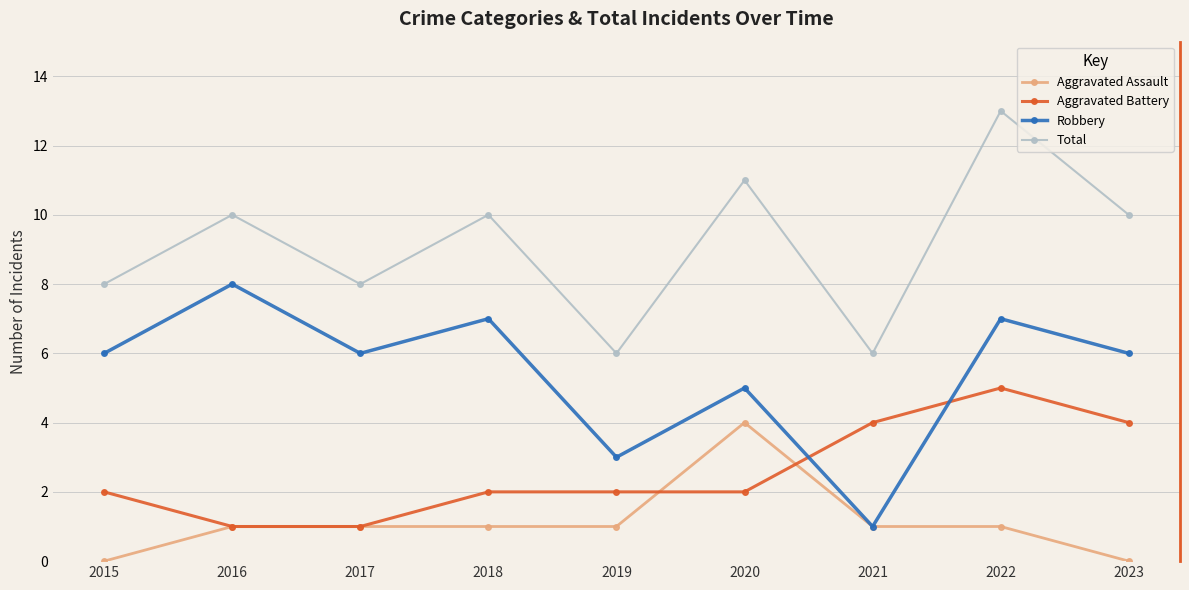

What is the value of the Aggravated Assault point at the 7th from the left?

1